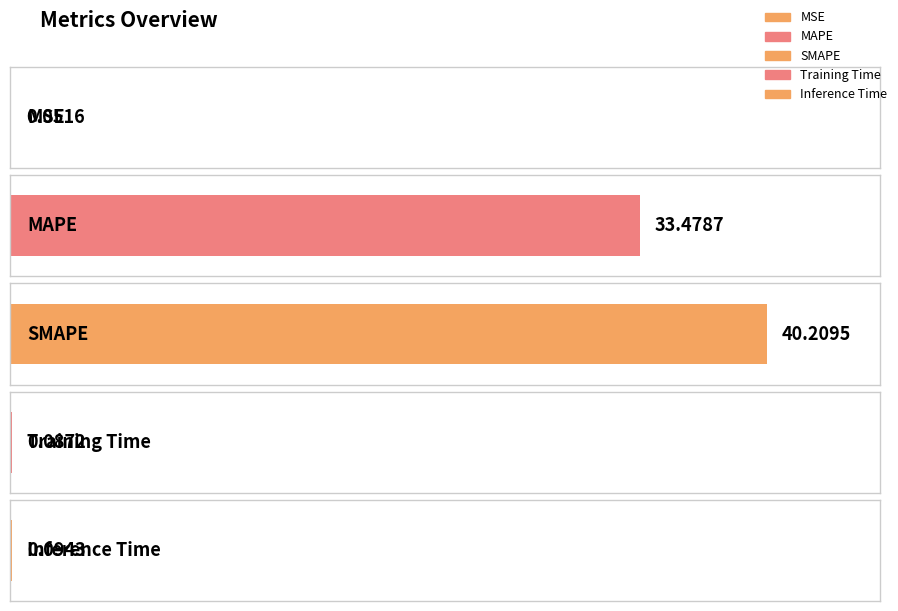

The value at SMAPE is 27.7. True or false?

False